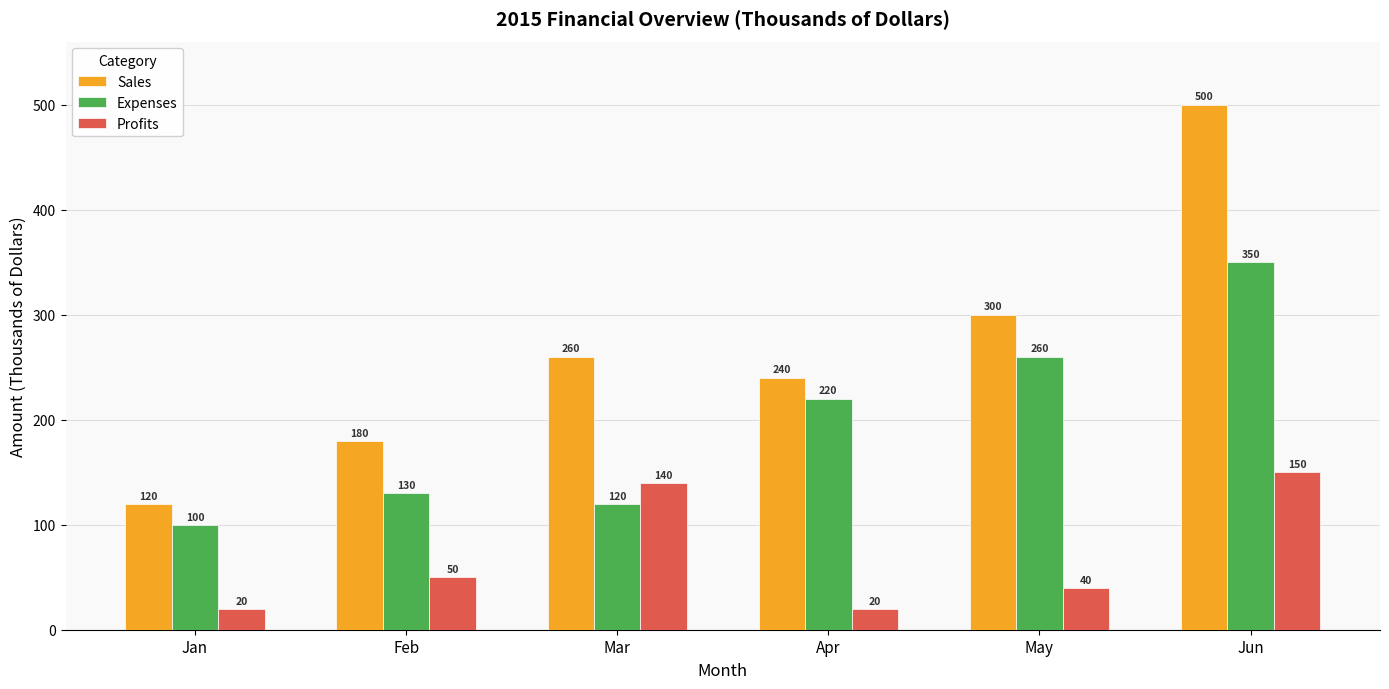

Is it true that Sales equals 500 at Jun?

True